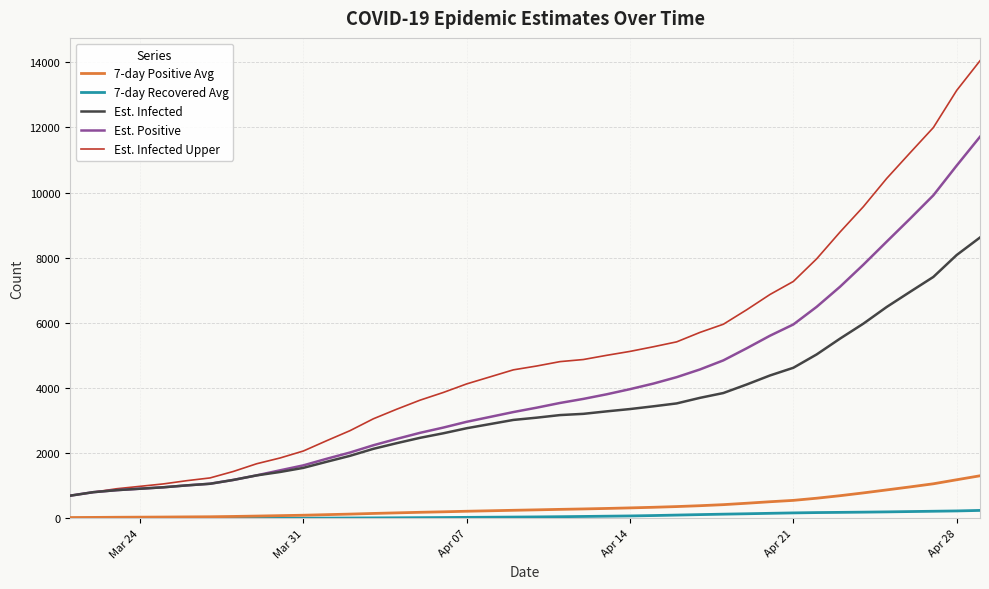

Which series has the largest total across all categories?

Est. Infected Upper